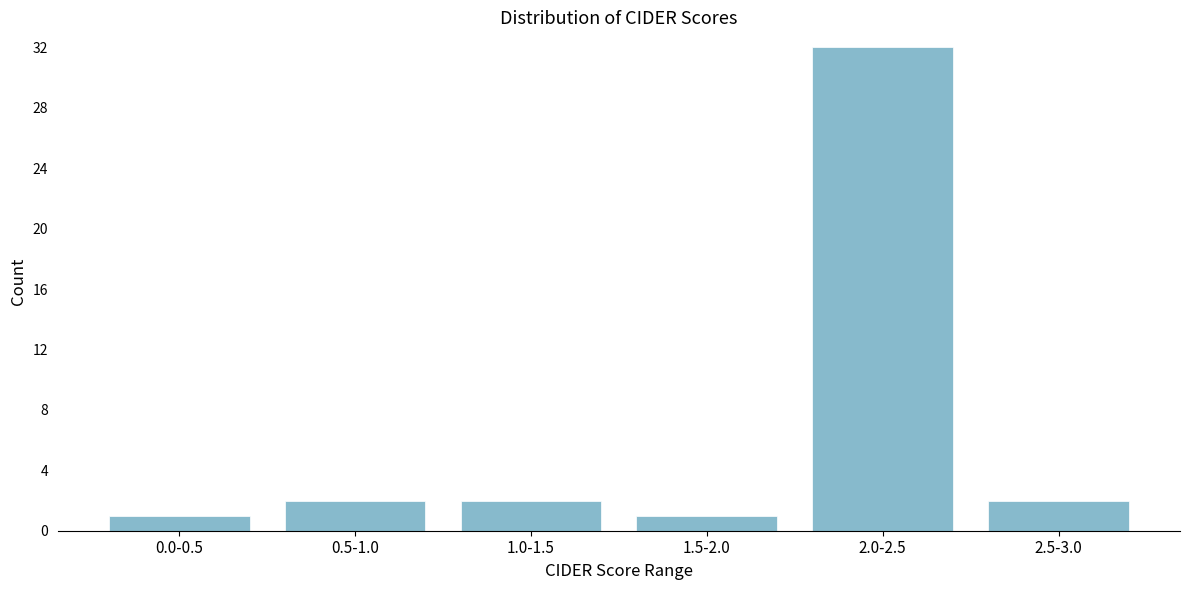

Reading right to left, what are all the values shown in this chart?

2	32	1	2	2	1